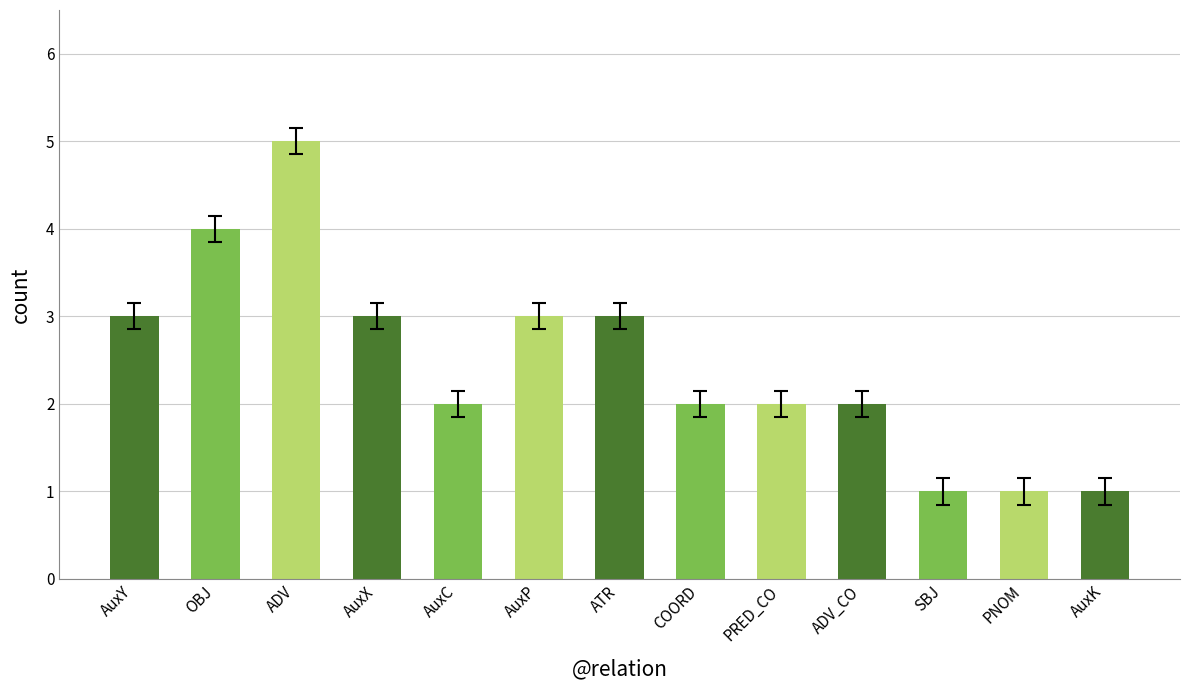

Which label corresponds to the largest value in the chart?

ADV